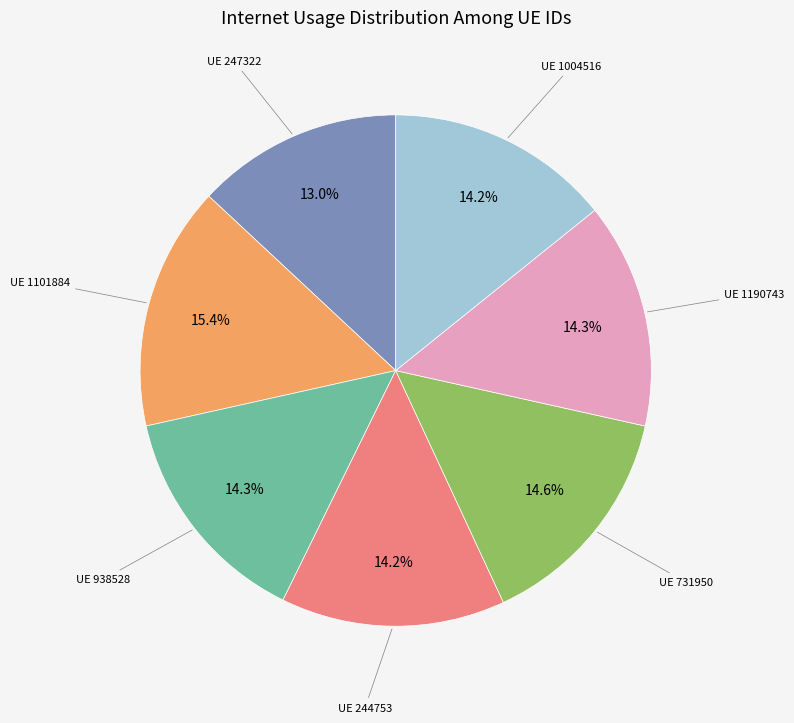

Is there any slice that represents more than half of the pie?

No